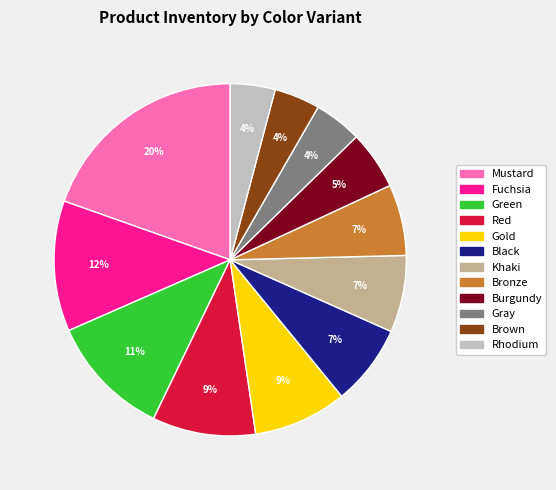

Is the sum of Mustard and Gold greater than half?

No